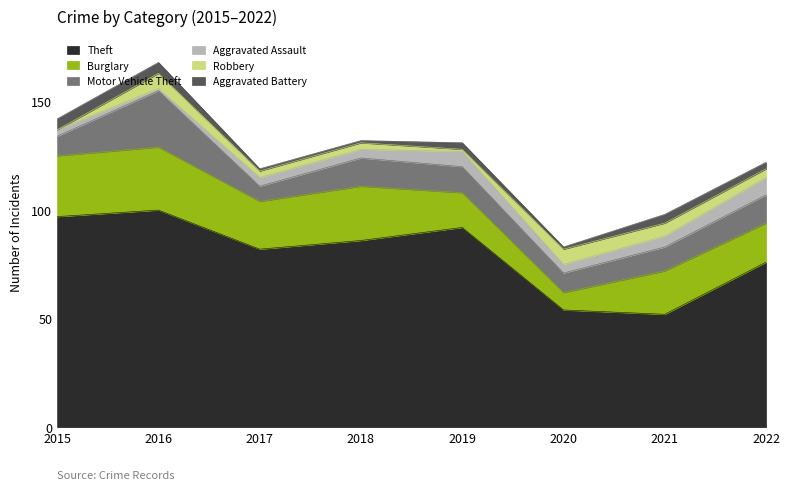

What is the maximum value shown in the chart?

100